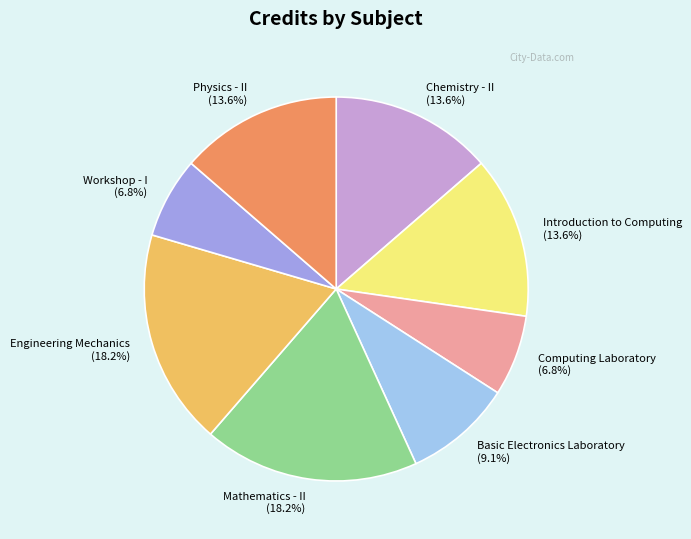

How much of the chart is everything except Engineering Mechanics?

81.8%